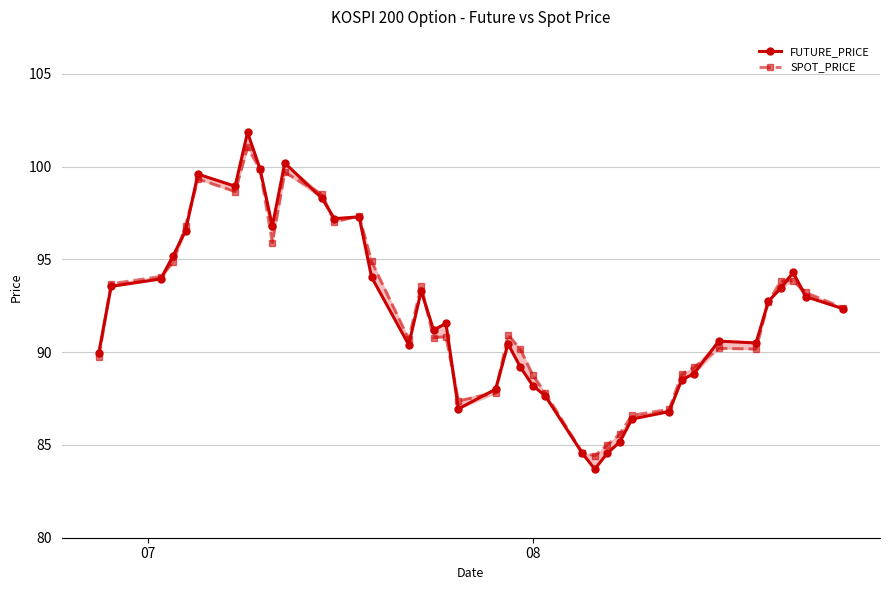

What is the minimum value for SPOT_PRICE?

84.4